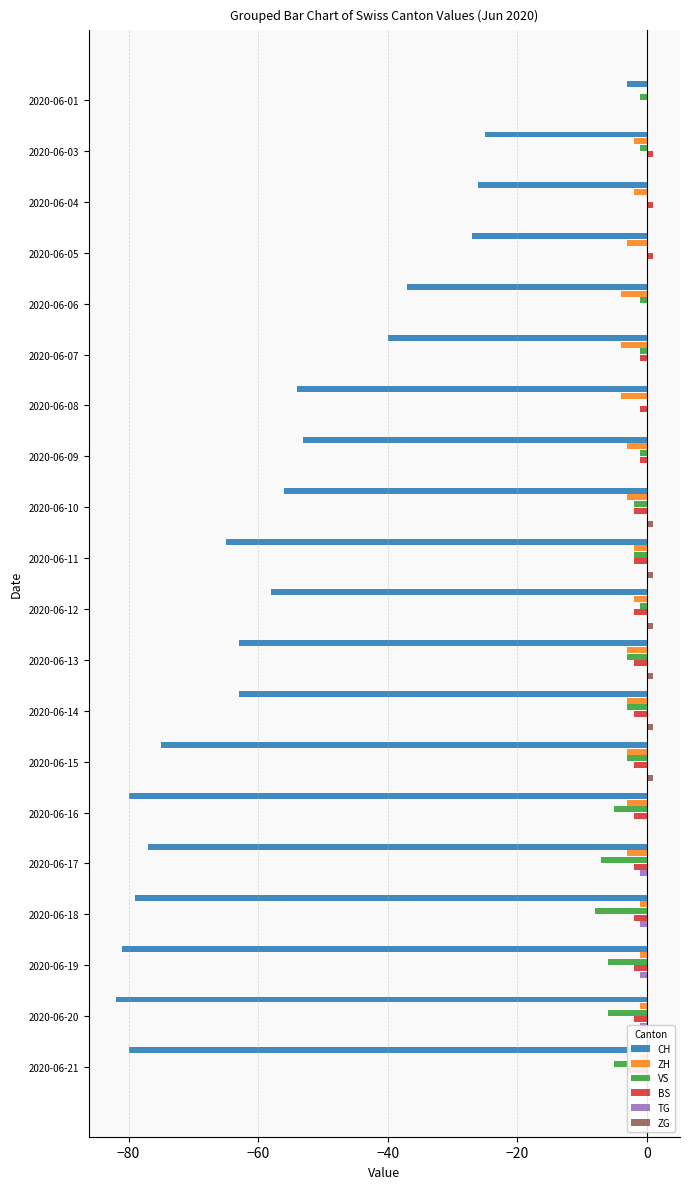

How many negative values does the BS series have?

15